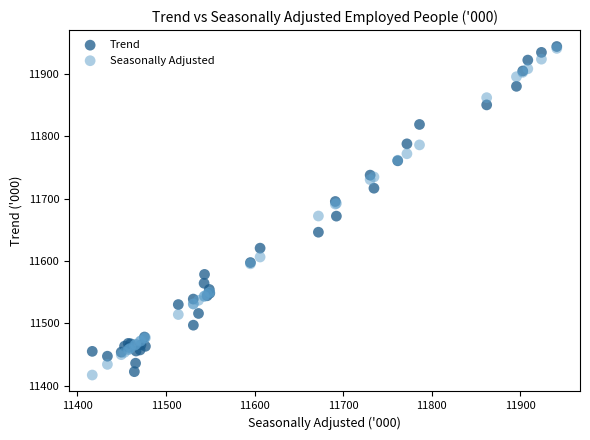

What are all the series names shown in the legend?

Trend, Seasonally Adjusted